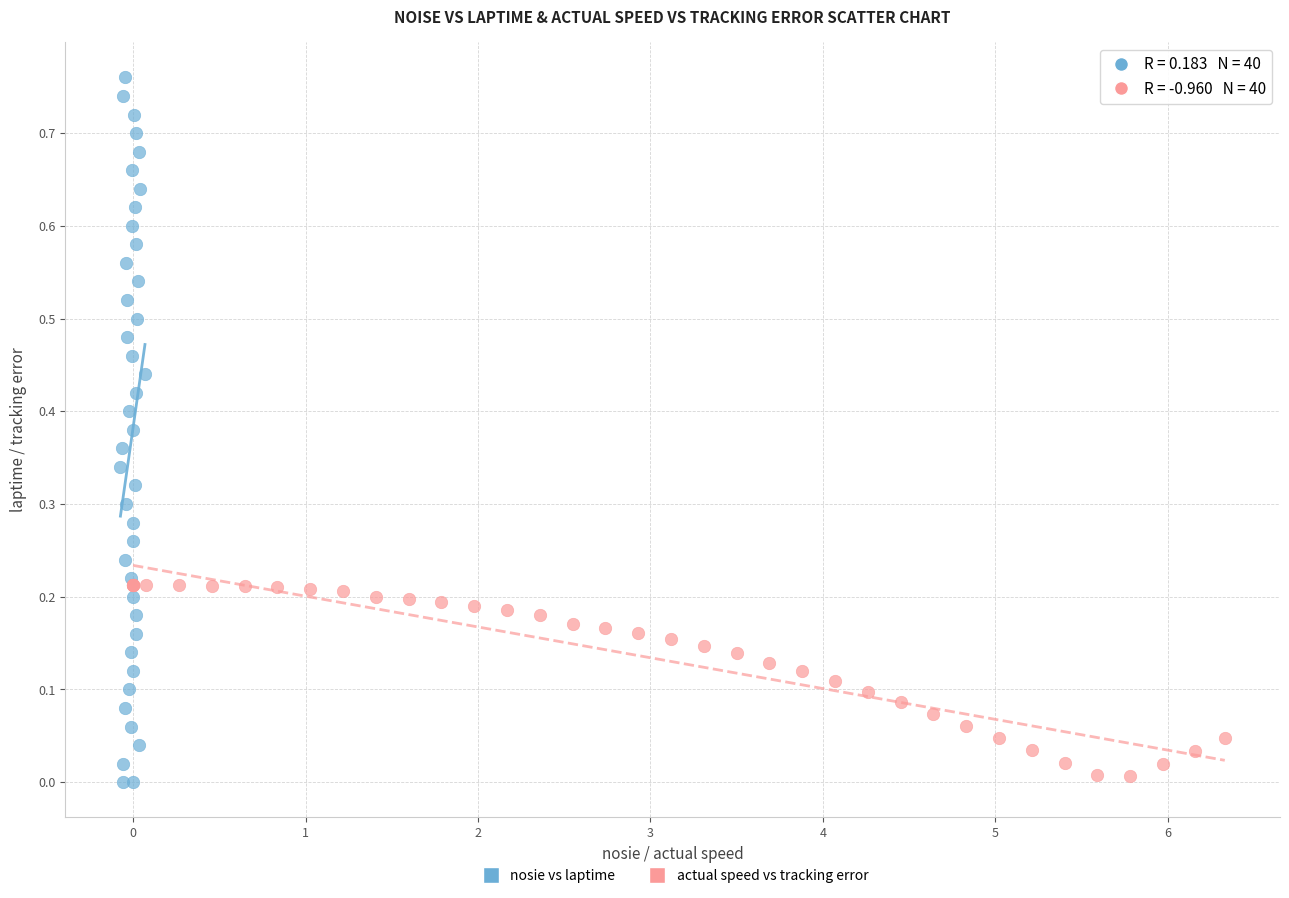

Which series has the largest Y range (max minus min)?

nosie vs laptime